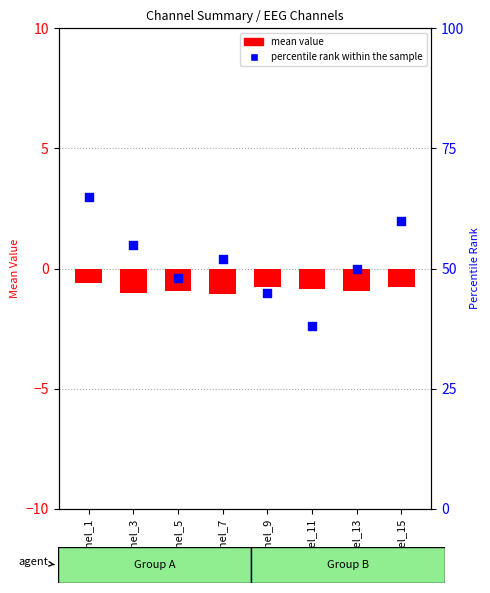

What are all the series names shown in the legend?

mean value, percentile rank within the sample